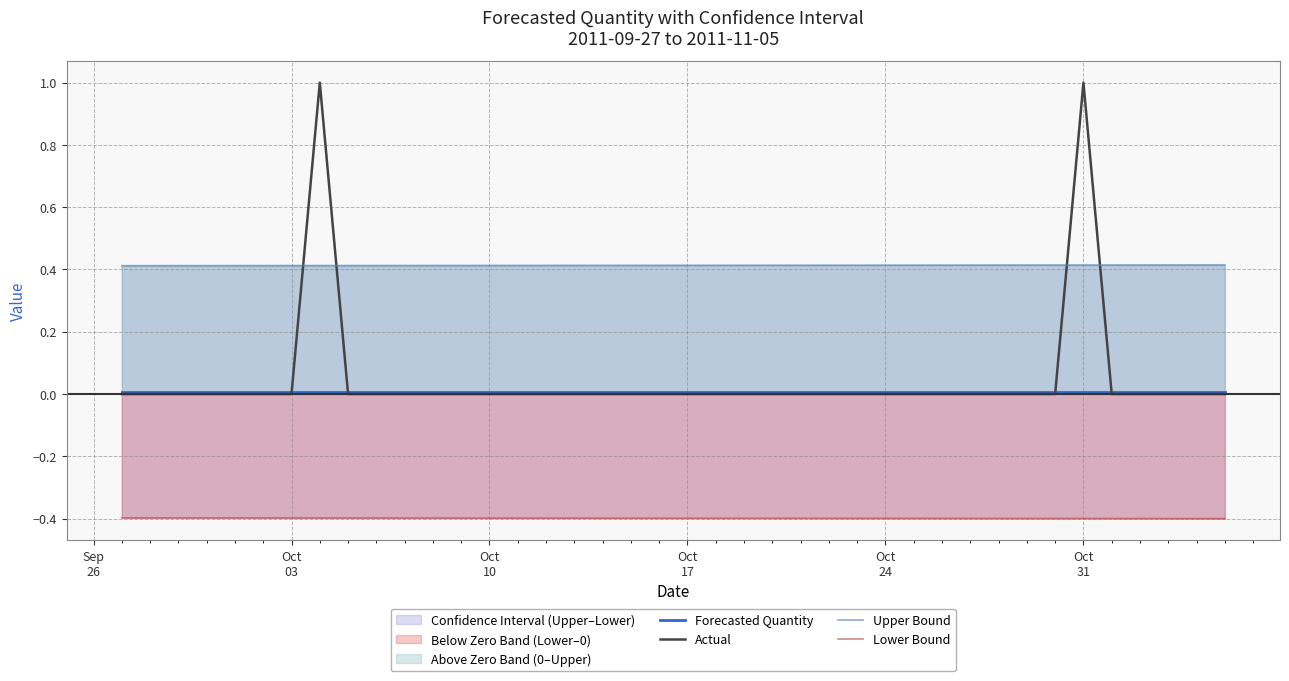

Is it true that Forecasted Quantity equals 0.0 at 15?

False